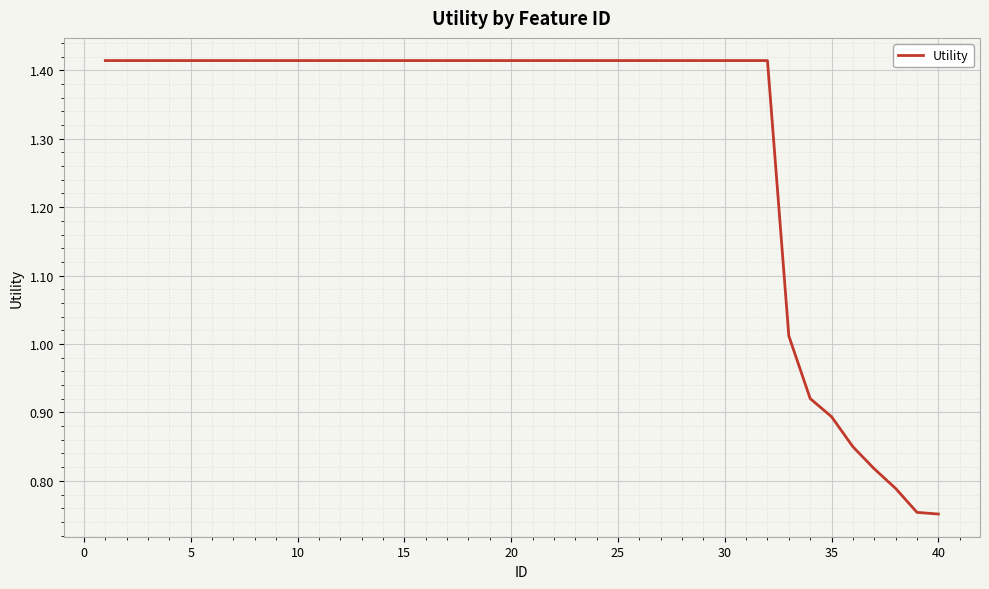

What is the difference between the maximum and minimum values?

0.7